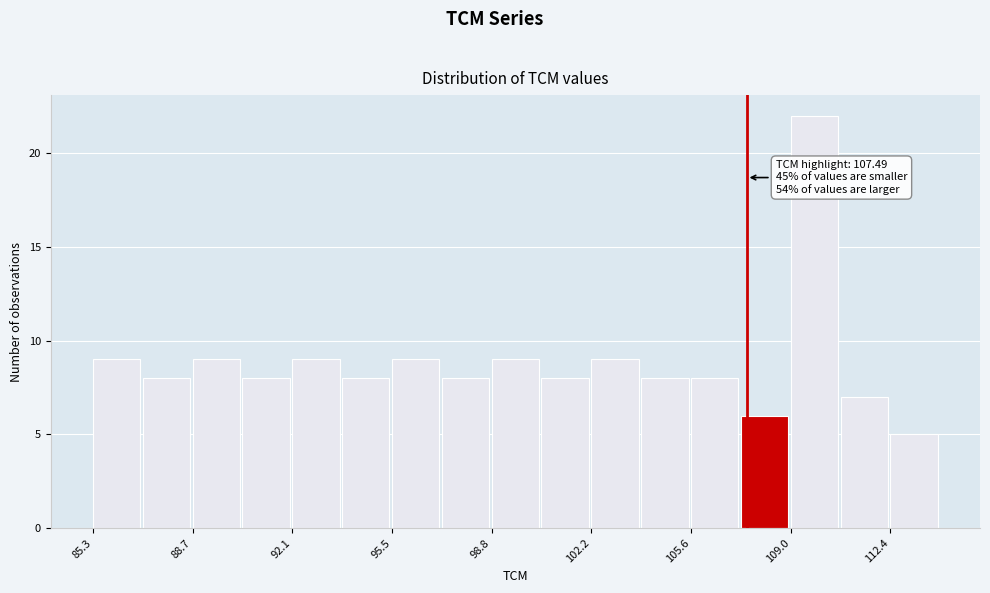

Around what value on the x-axis is the tallest bar? Give the approximate position of its centre, as read against the axis.

110.0